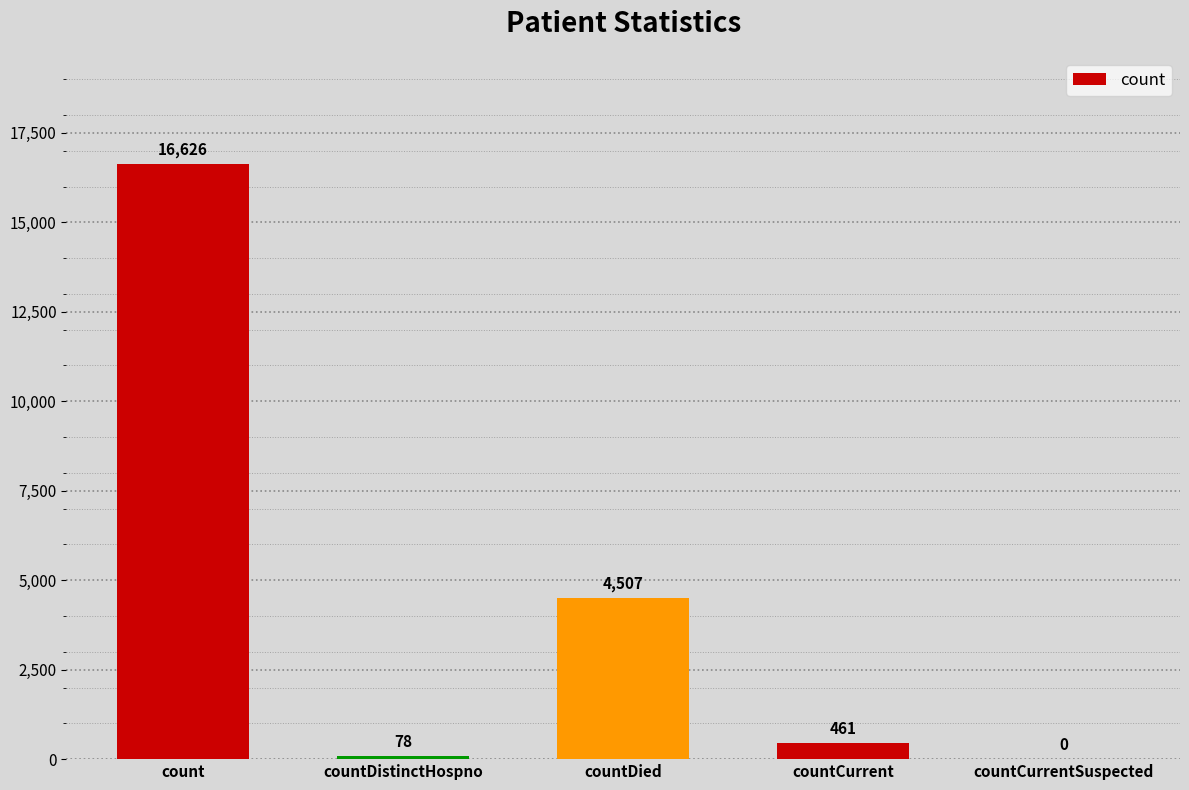

How many categories are shown in the chart?

5